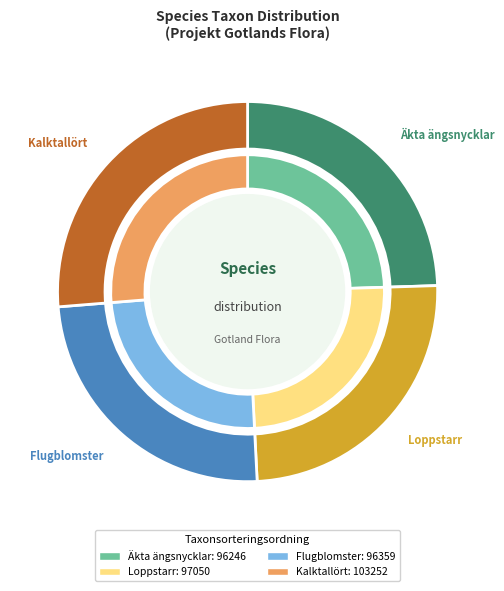

Combined, what portion of the pie is Äkta ängsnycklar and Loppstarr?

49.2%